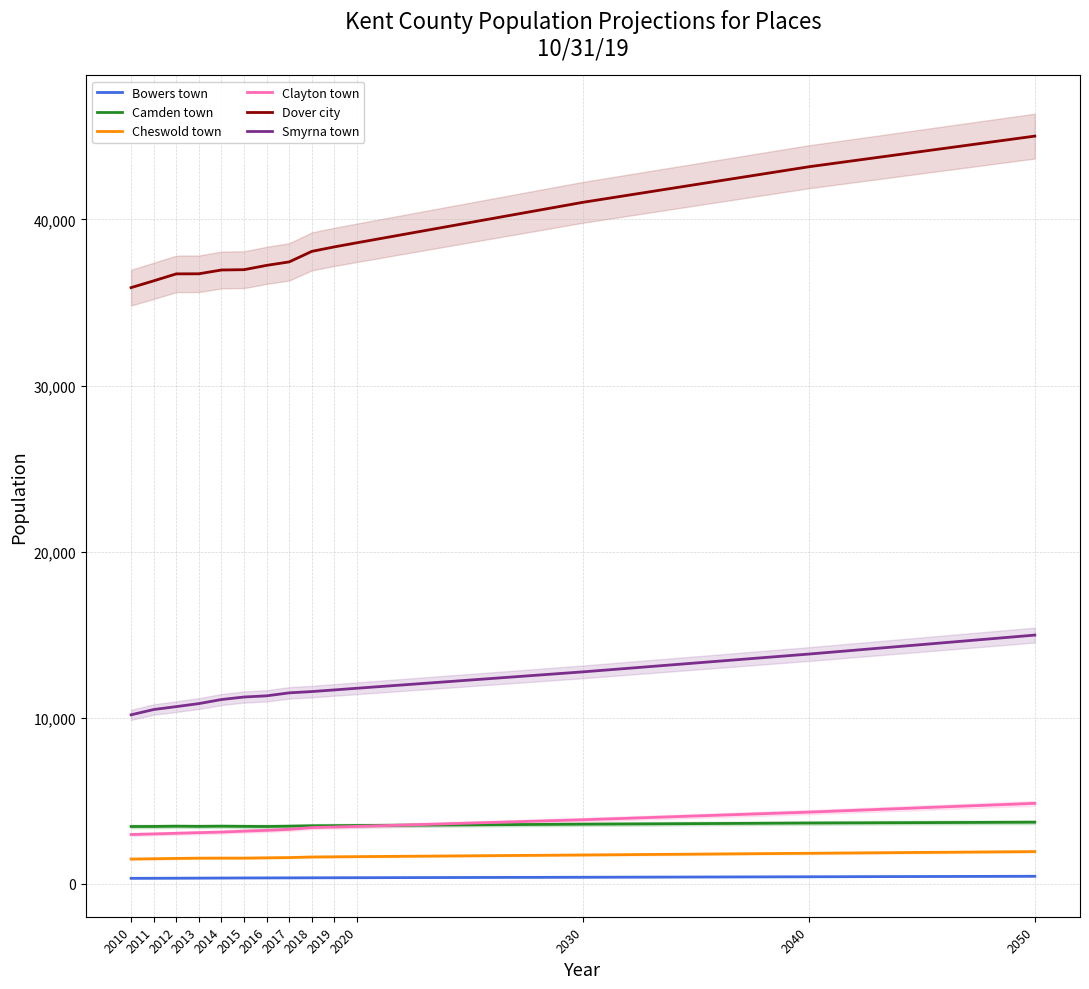

Which label corresponds to the smallest value in the chart?

2010